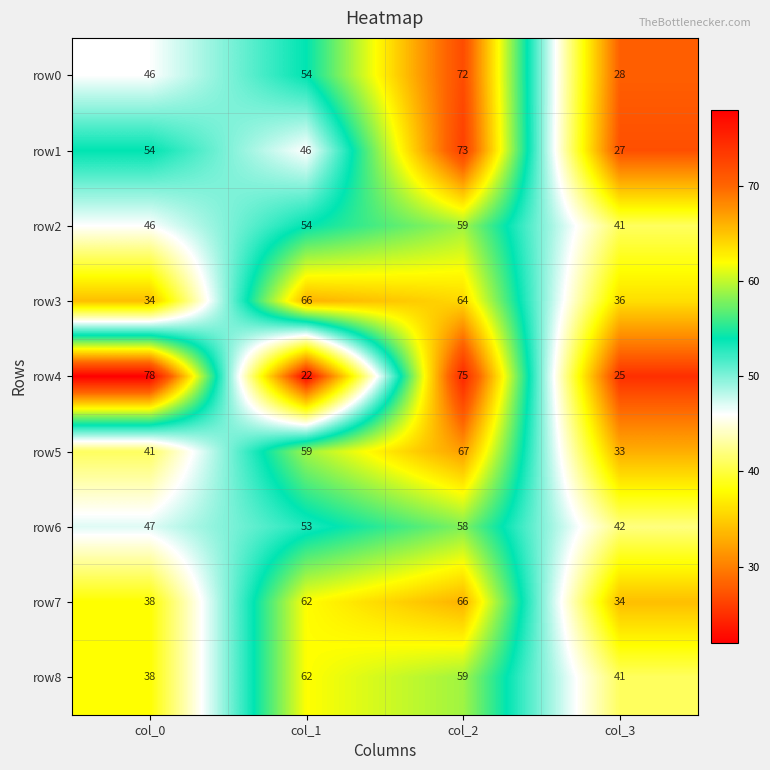

How many data points does each series have?

4